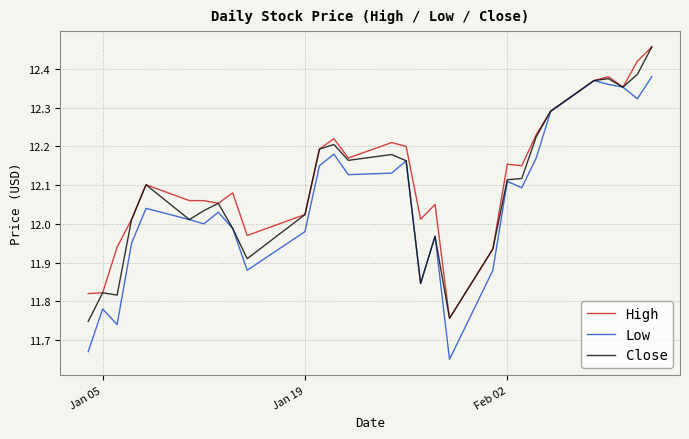

What are all the series names shown in the legend?

High, Low, Close